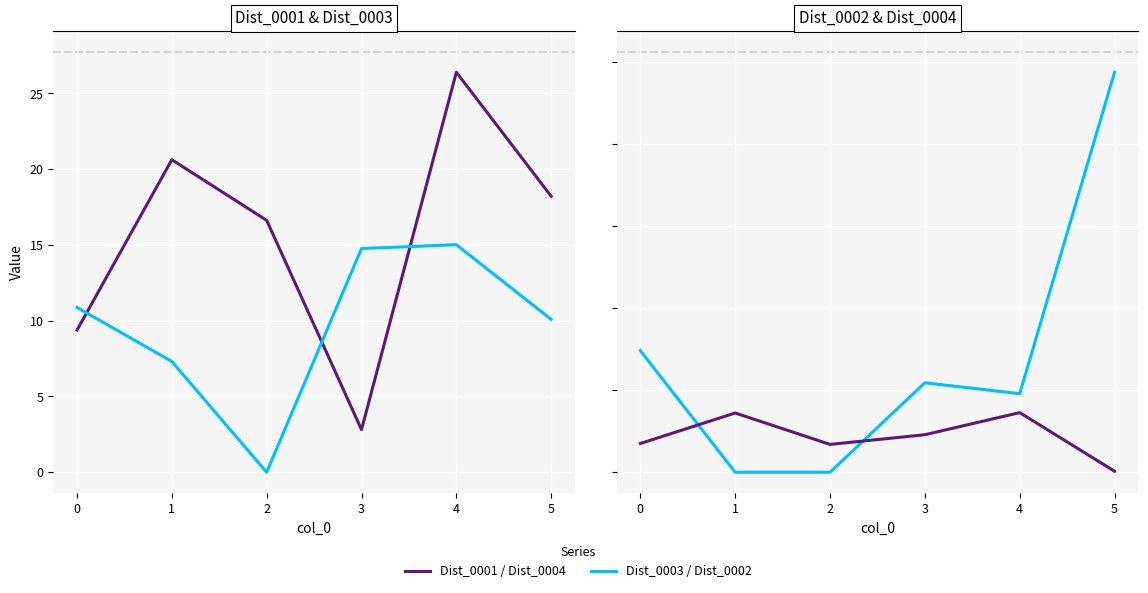

How many data points in Dist_0001 are above 18?

3